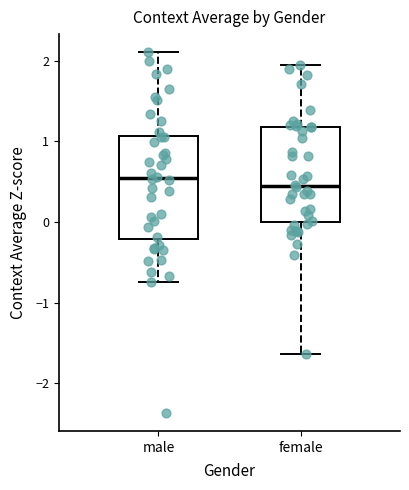

Which box is the tallest, from its lower edge to its upper edge?

male